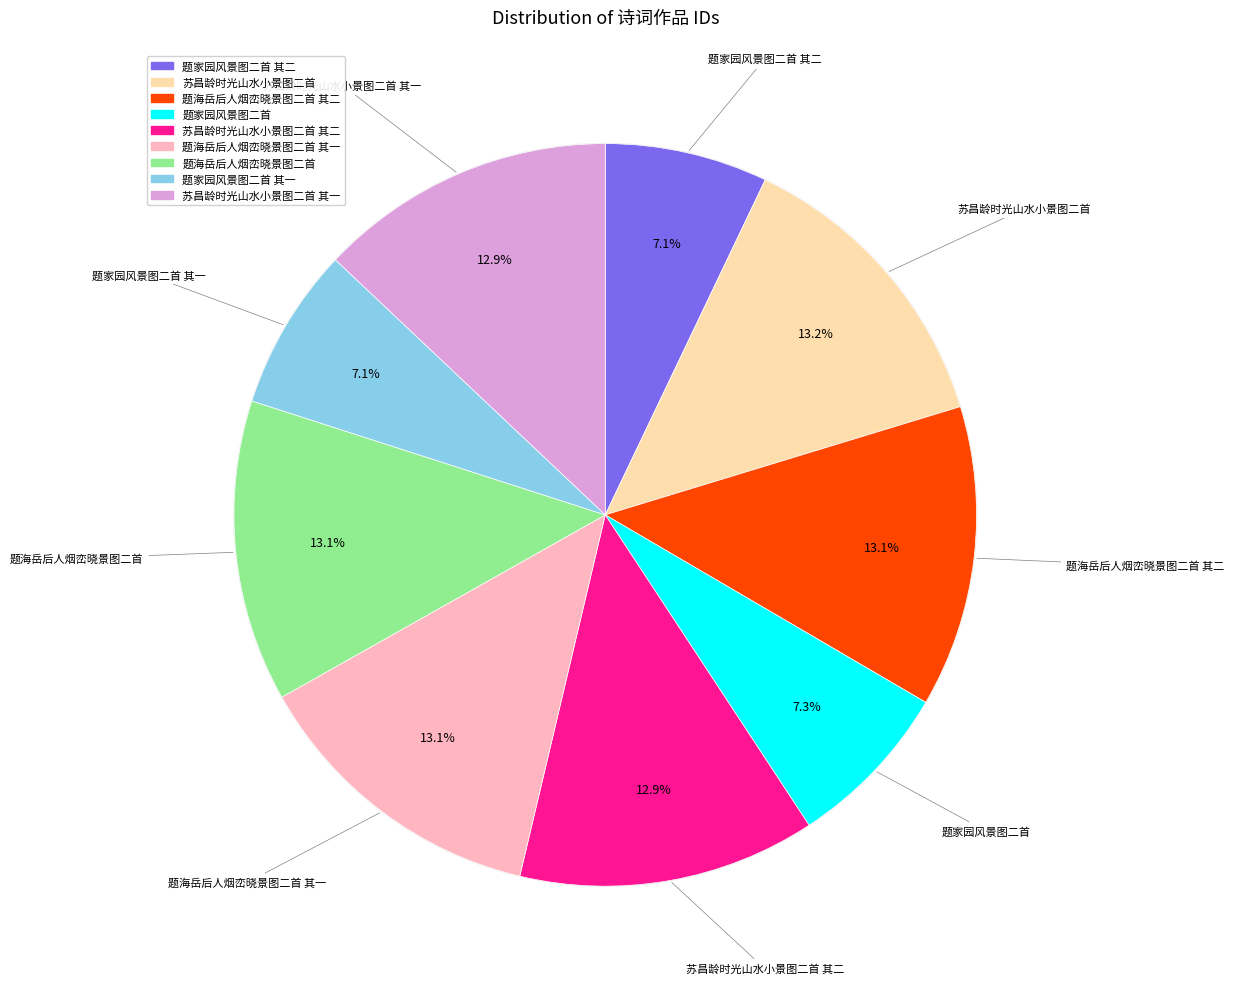

Rank the categories by value from lowest to highest.

题家园风景图二首 其一, 题家园风景图二首 其二, 题家园风景图二首, 苏昌龄时光山水小景图二首 其一, 苏昌龄时光山水小景图二首 其二, 题海岳后人烟峦晓景图二首 其一, 题海岳后人烟峦晓景图二首, 题海岳后人烟峦晓景图二首 其二, 苏昌龄时光山水小景图二首